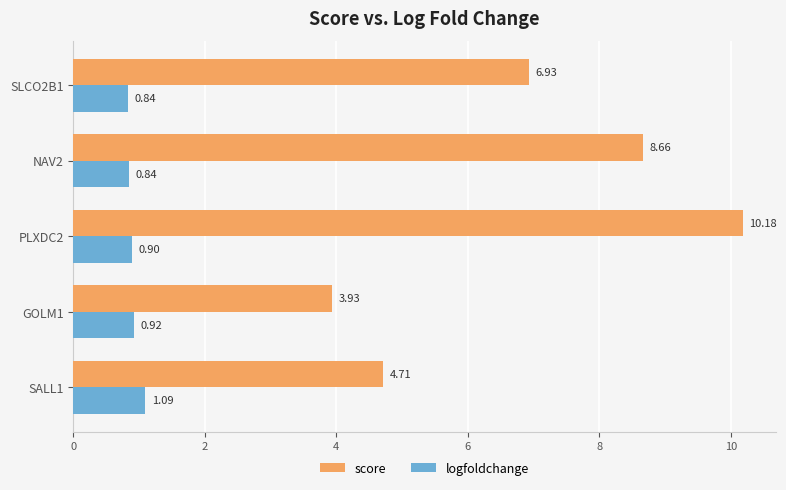

Which series has the largest total across all categories?

score